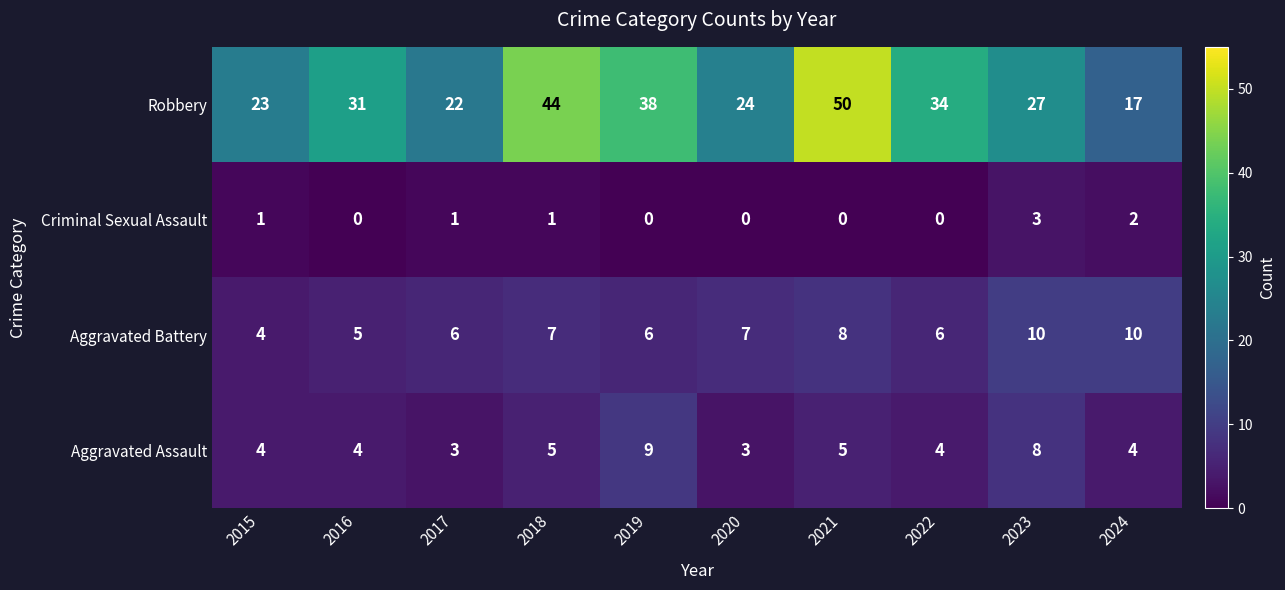

What is the average value of the Aggravated Assault series?

5